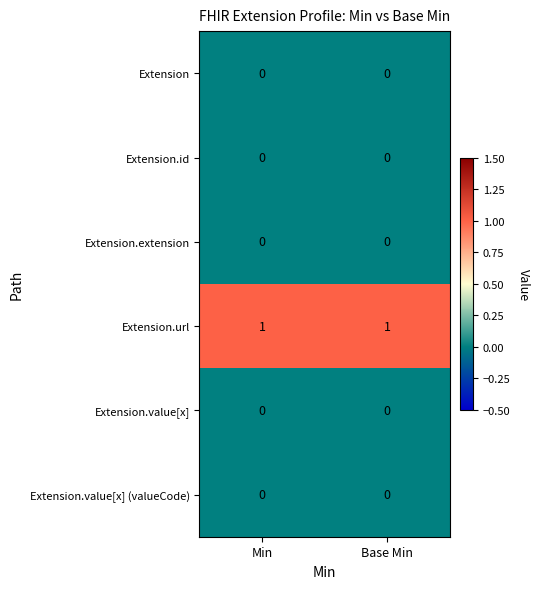

The Extension series shows 0 at Base Min. True or false?

True